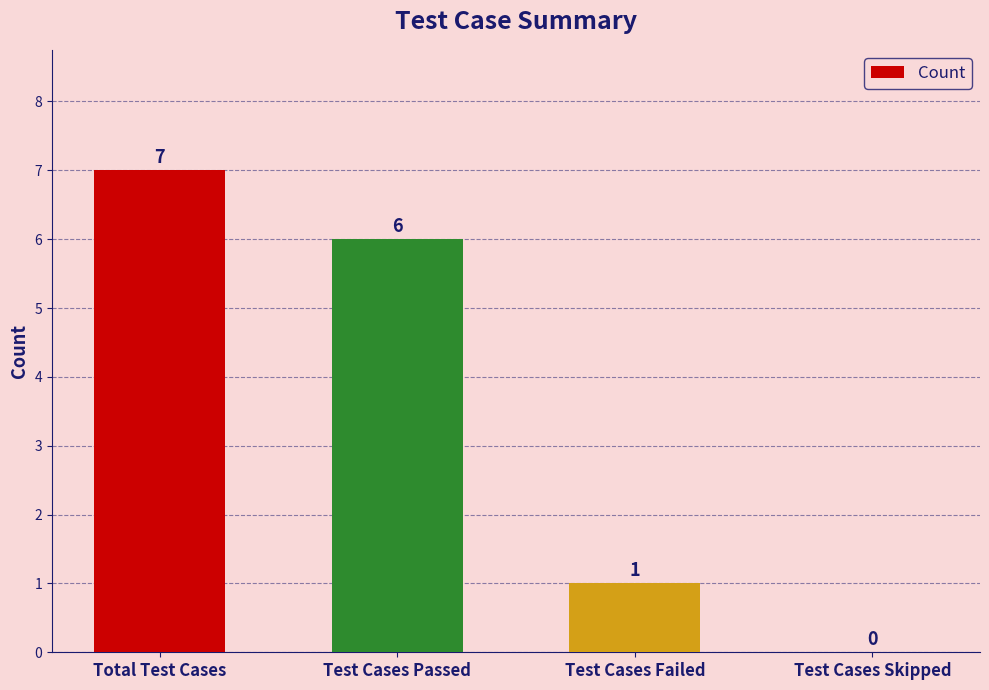

What is the sum of the values at Test Cases Passed and Test Cases Failed?

7